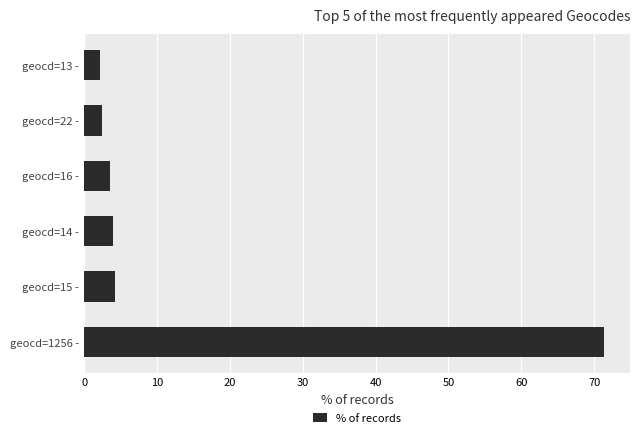

Approximately how many times larger is the value at geocd=1256 - compared to geocd=14 -?

18.1